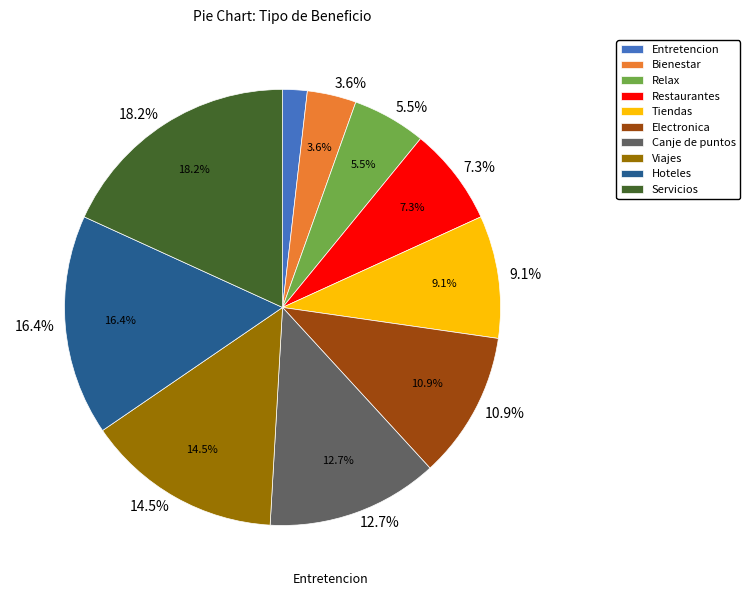

What is the total percentage of Servicios and Restaurantes?

25.5%